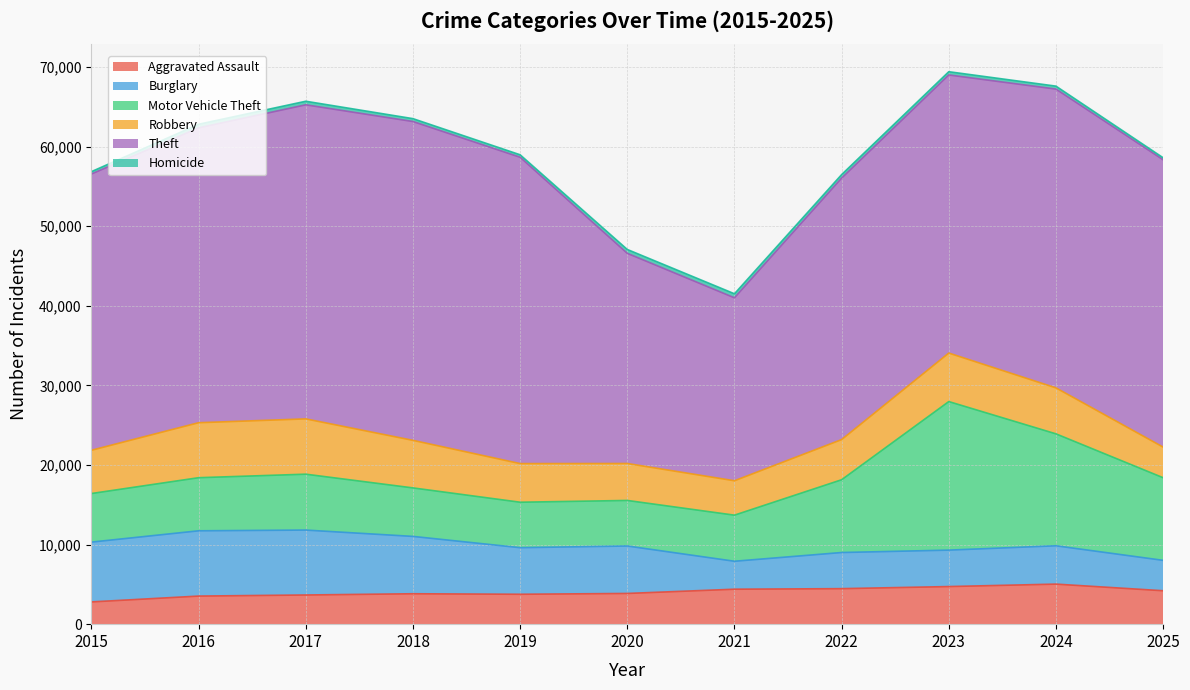

Does the chart have visible grid lines?

Yes